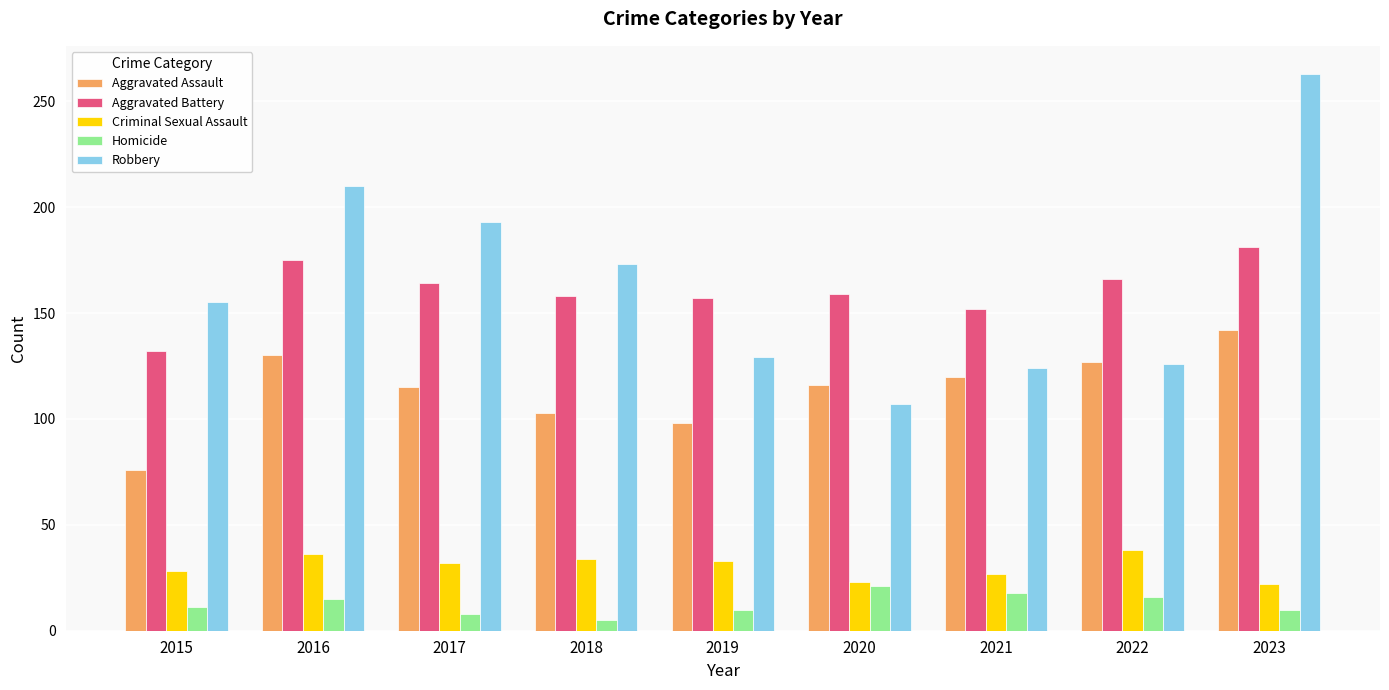

True or false: Criminal Sexual Assault has a value of 48 at 2017.

False